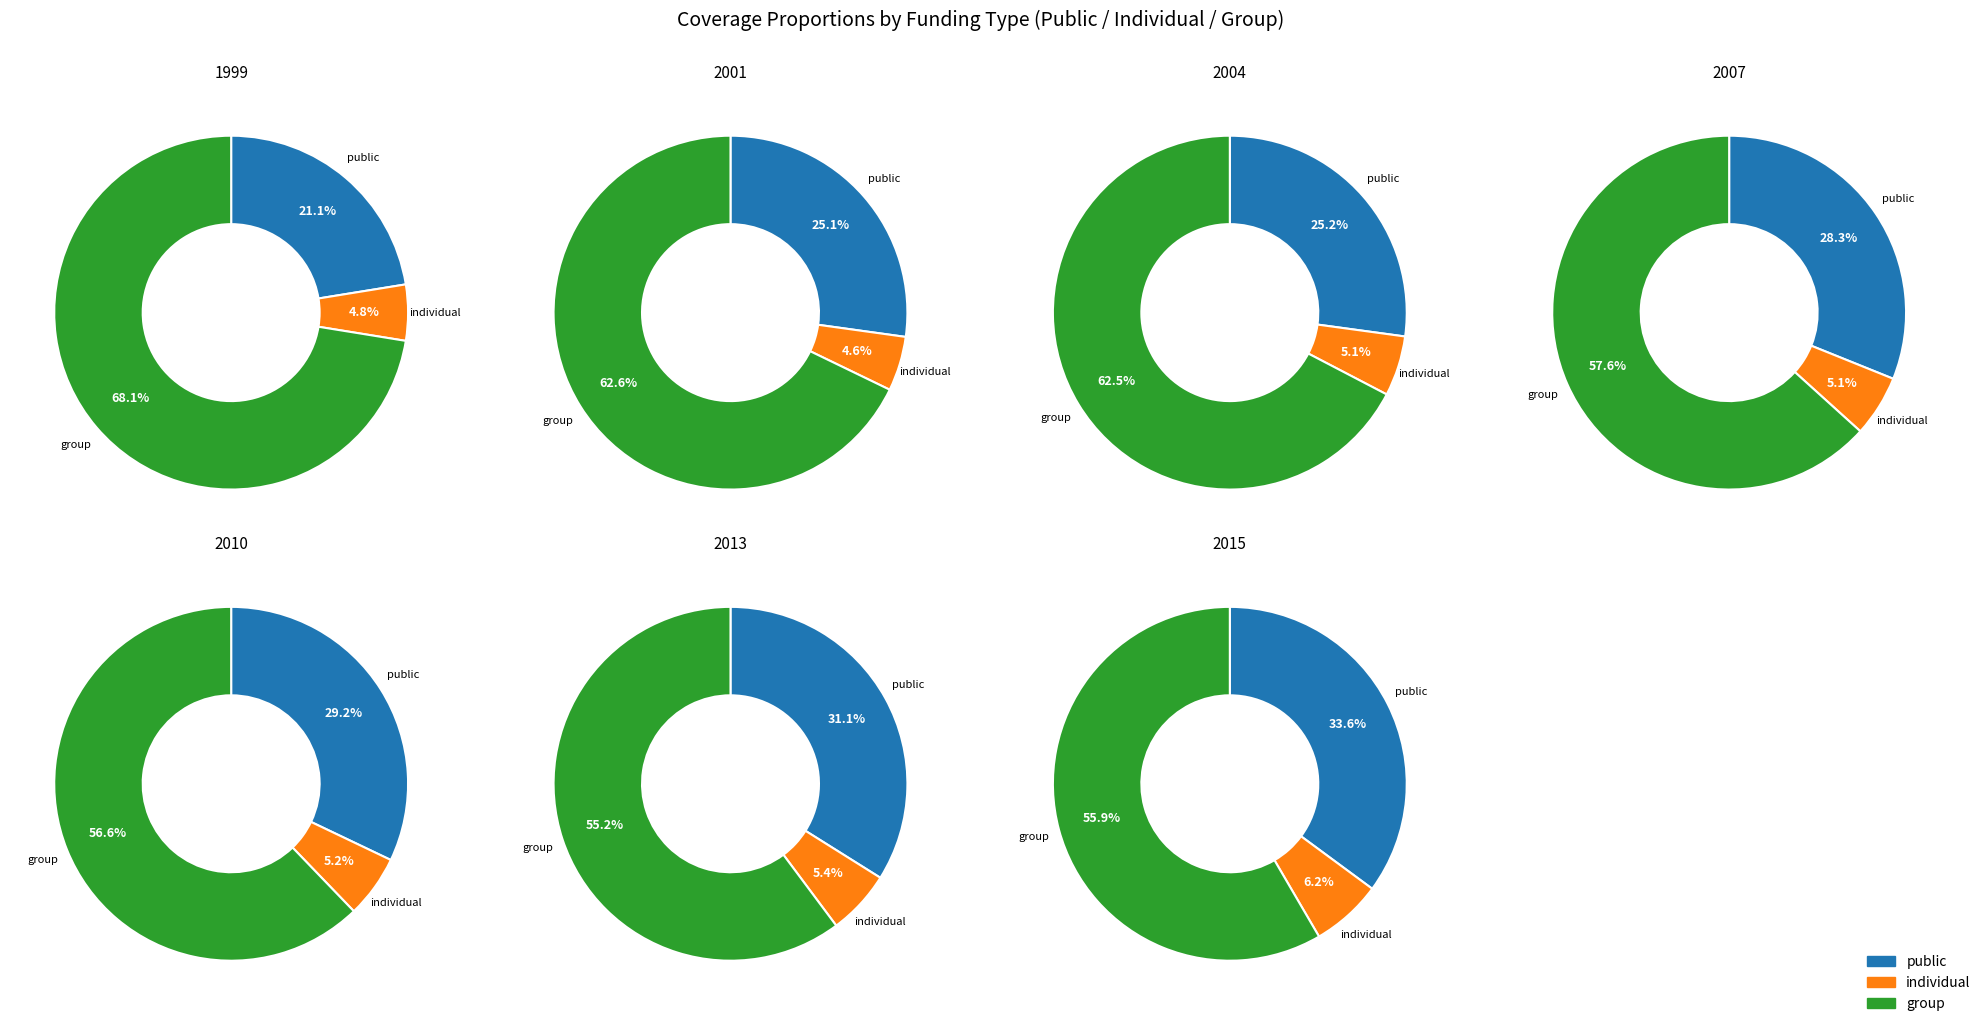

To the nearest percent, what portion does 1999 represent?

9%